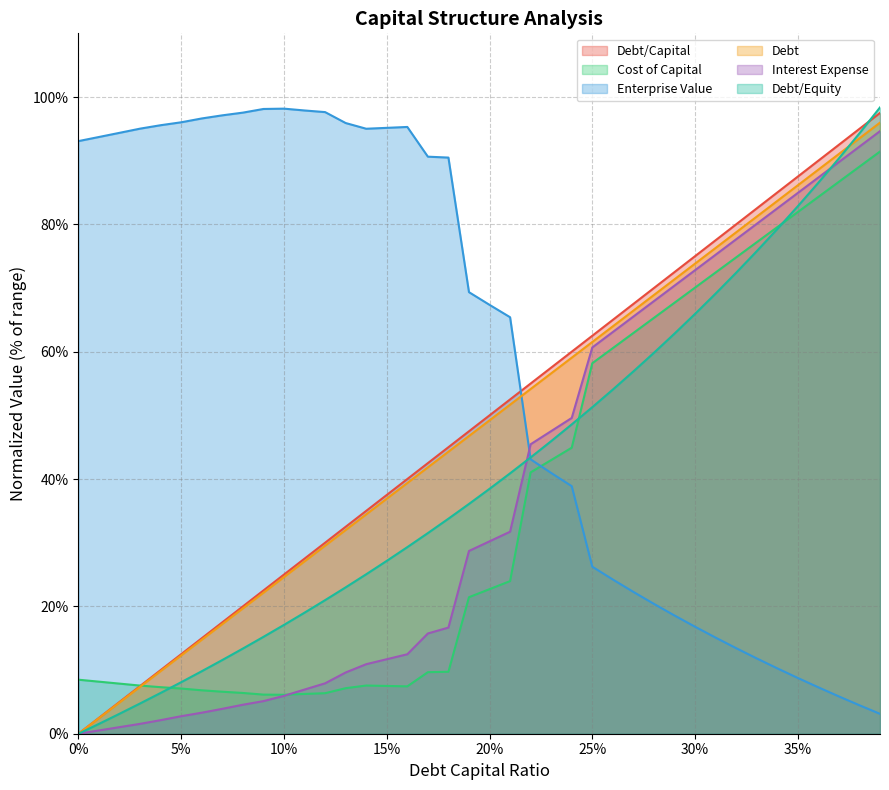

How many interior local valleys does the enterprise_value series have?

1